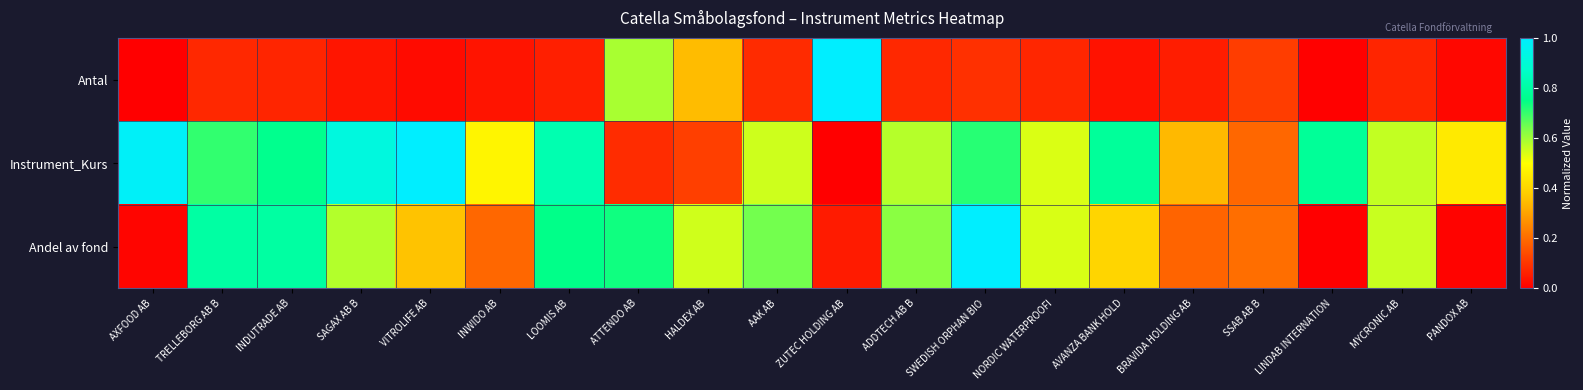

Rank the series by their maximum value, from lowest to highest.

Antal, Instrument_Kurs, Andel av fond